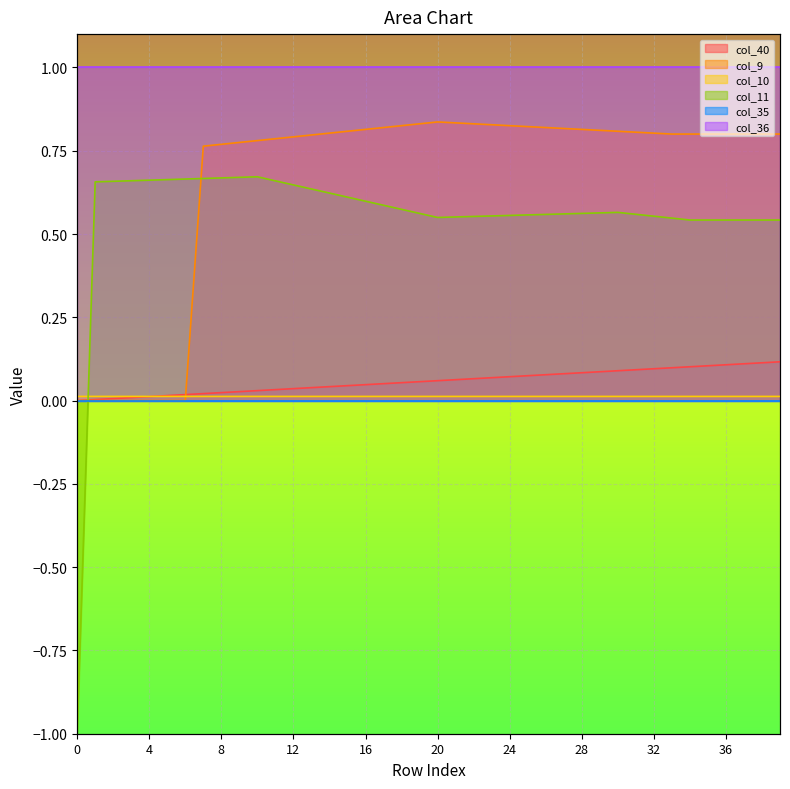

Count the col_10 values in the range 0 to 1.

40